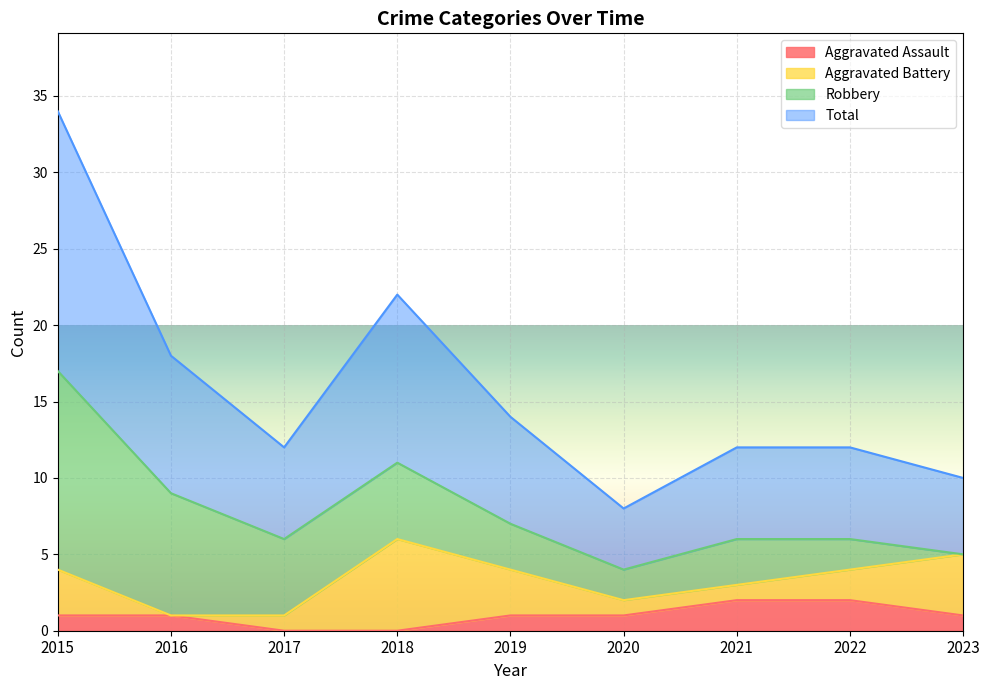

Which label corresponds to the smallest value in the chart?

2017